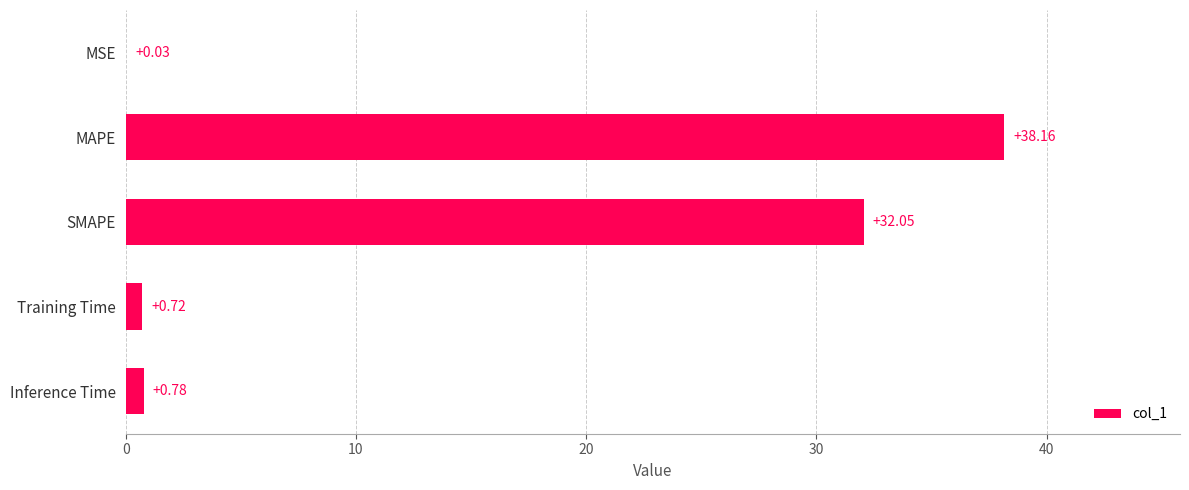

Where is the data nearest to the value 19?

SMAPE